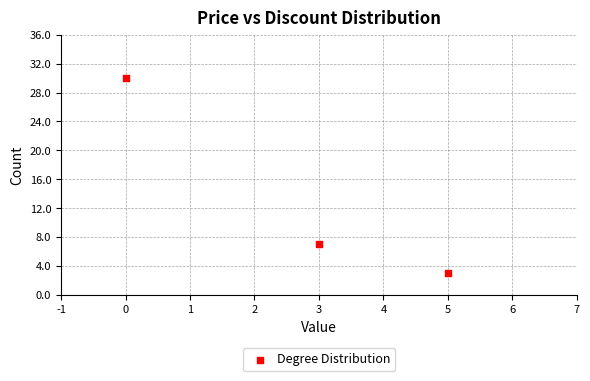

What is the average X value?

3